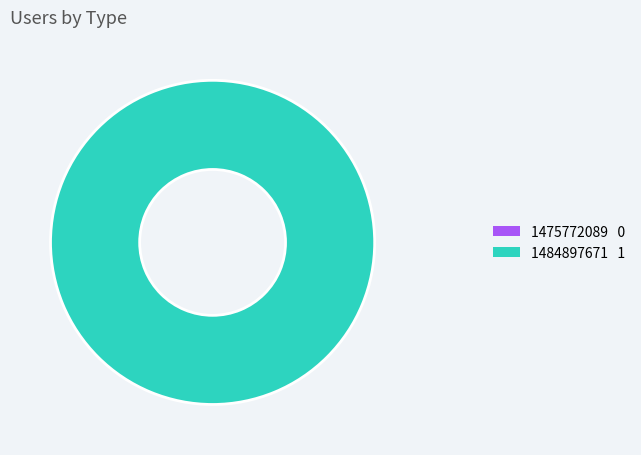

Is 1484697671 the majority of the pie?

Yes